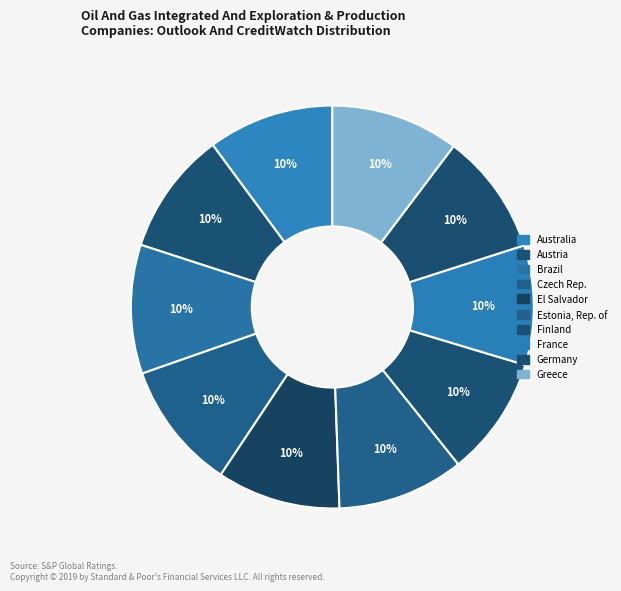

Which category has the smallest portion of the pie?

Finland